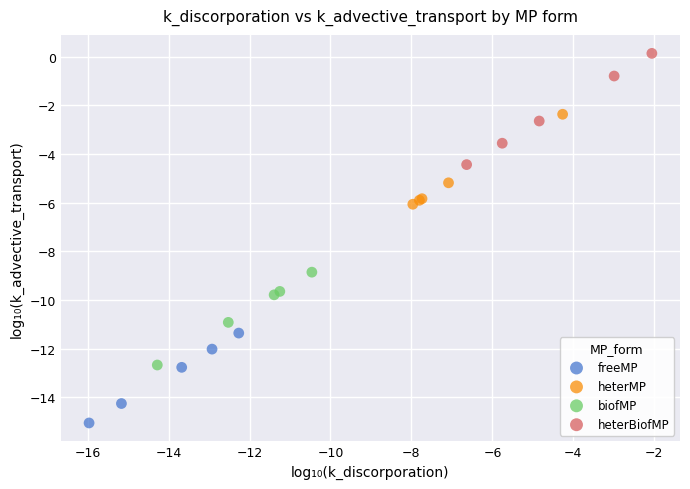

Which series reaches the maximum Y coordinate?

heterBiofMP